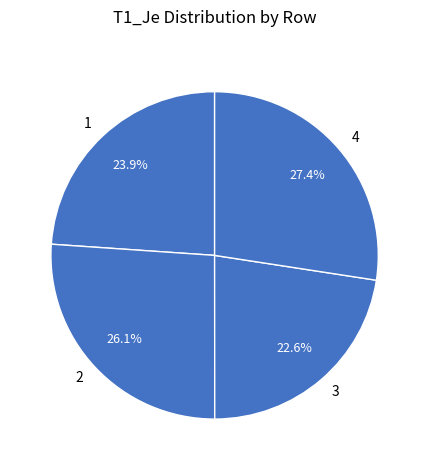

Does any single category account for the majority?

No